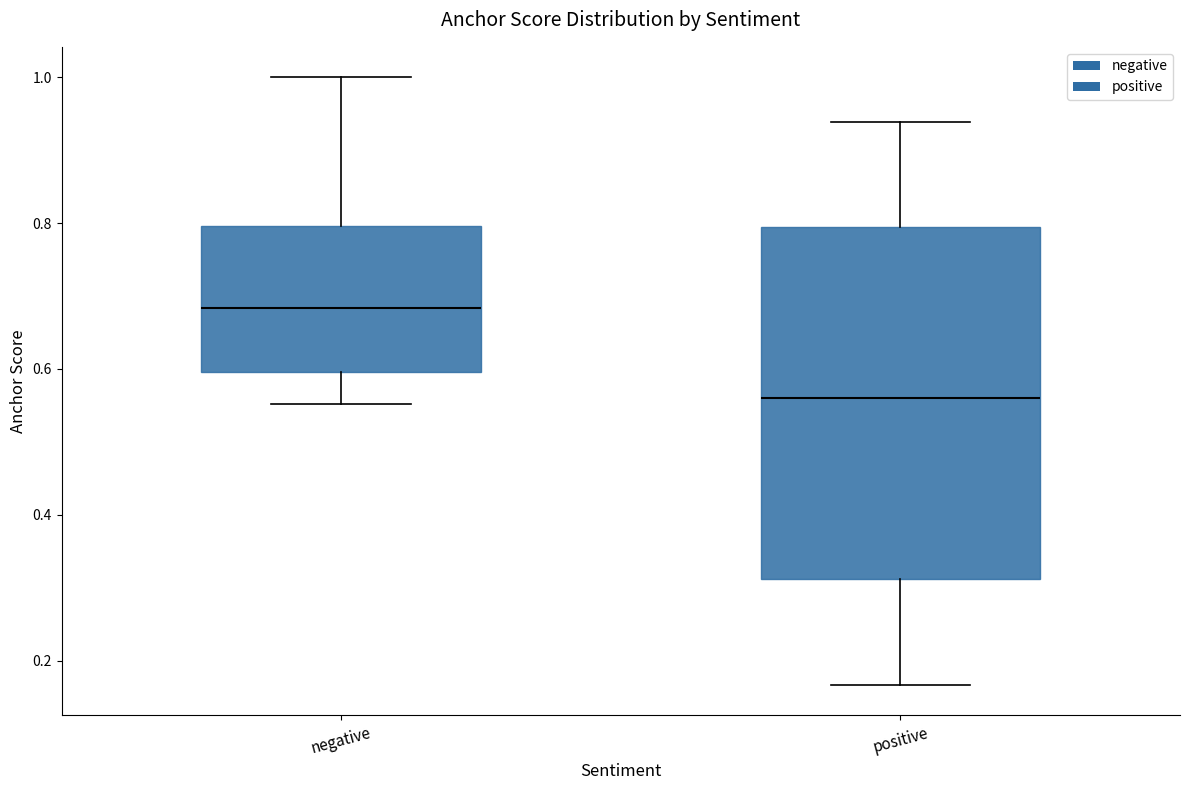

Which box is the tallest, from its lower edge to its upper edge?

positive